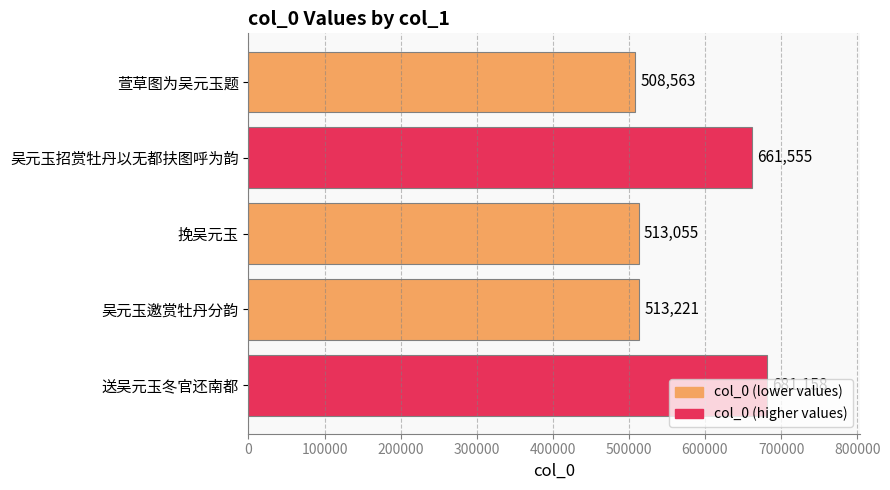

Rank the categories by value from lowest to highest.

萱草图为吴元玉题, 挽吴元玉, 吴元玉邀赏牡丹分韵, 吴元玉招赏牡丹以无都扶图呼为韵, 送吴元玉冬官还南都